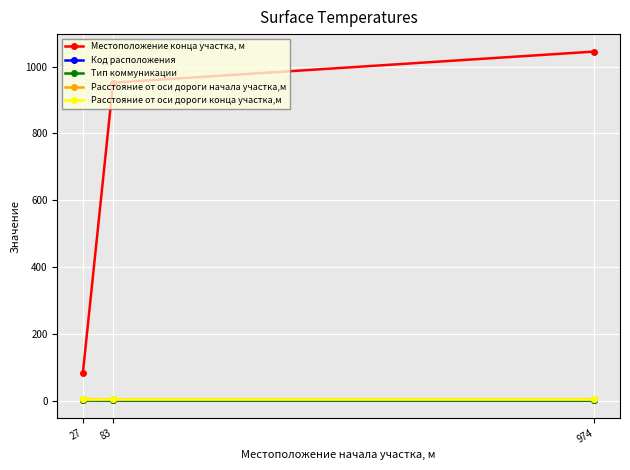

Reading left to right, transcribe all the data shown in this chart.

Местоположение конца участка, м: 27=83	83=952	974=1045
Код расположения: 27=2	83=1	974=1
Тип коммуникации: 27=3	83=3	974=3
Расстояние от оси дороги начала участка,м: 27=6	83=6	974=6
Расстояние от оси дороги конца участка,м: 27=6	83=6	974=6